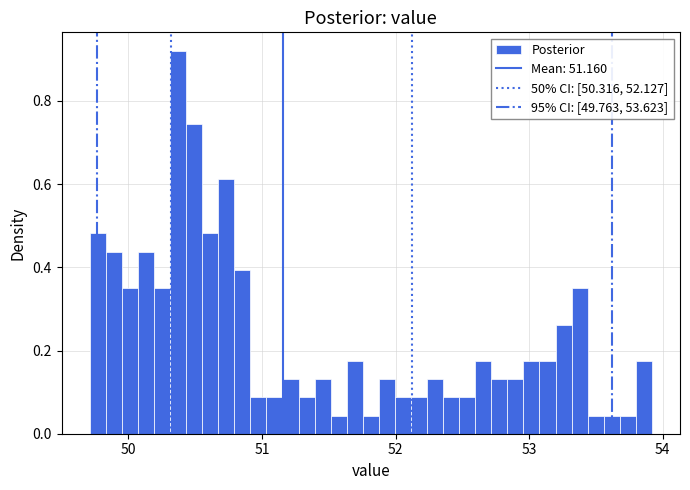

Around what value on the x-axis is the tallest bar? Give the approximate position of its centre, as read against the axis.

50.4